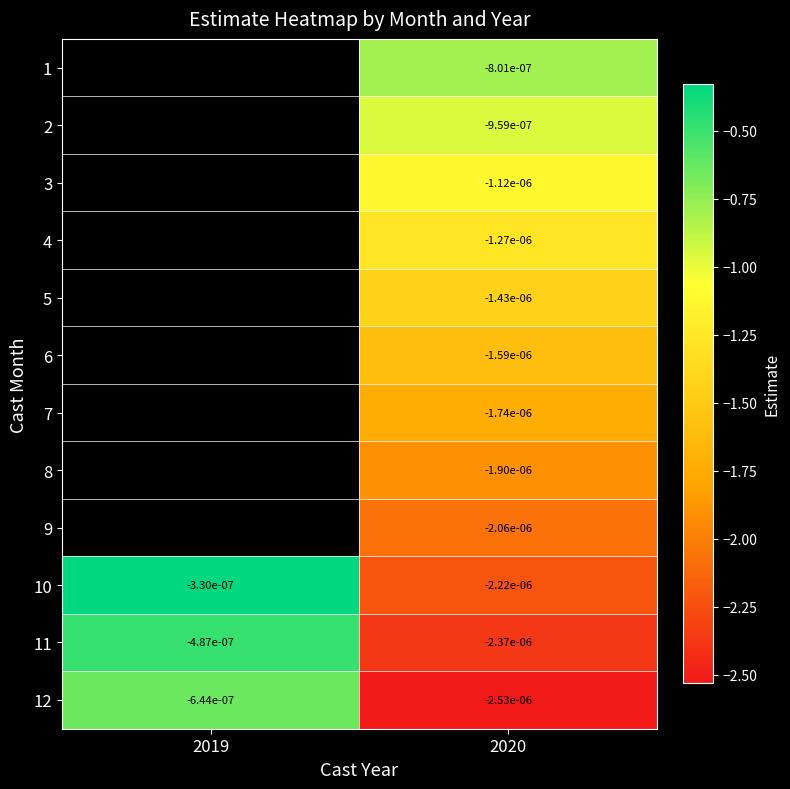

Between 2020 and 2019, which is larger?

2019